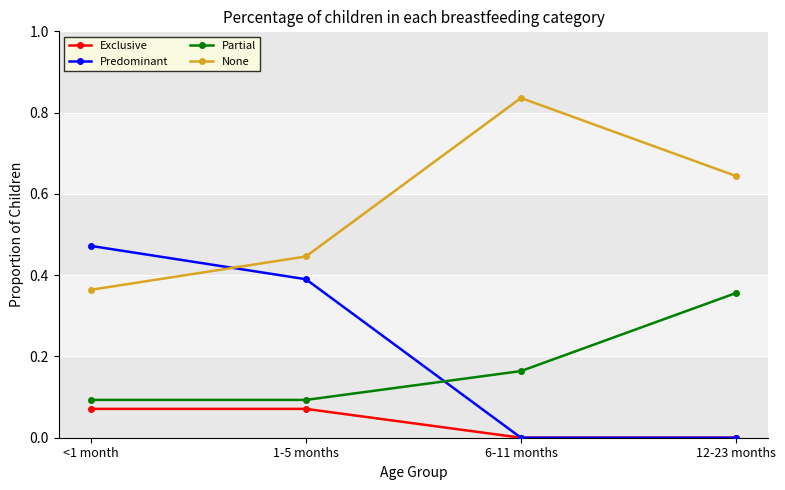

Is it true that None equals 0.2 at <1 month?

False